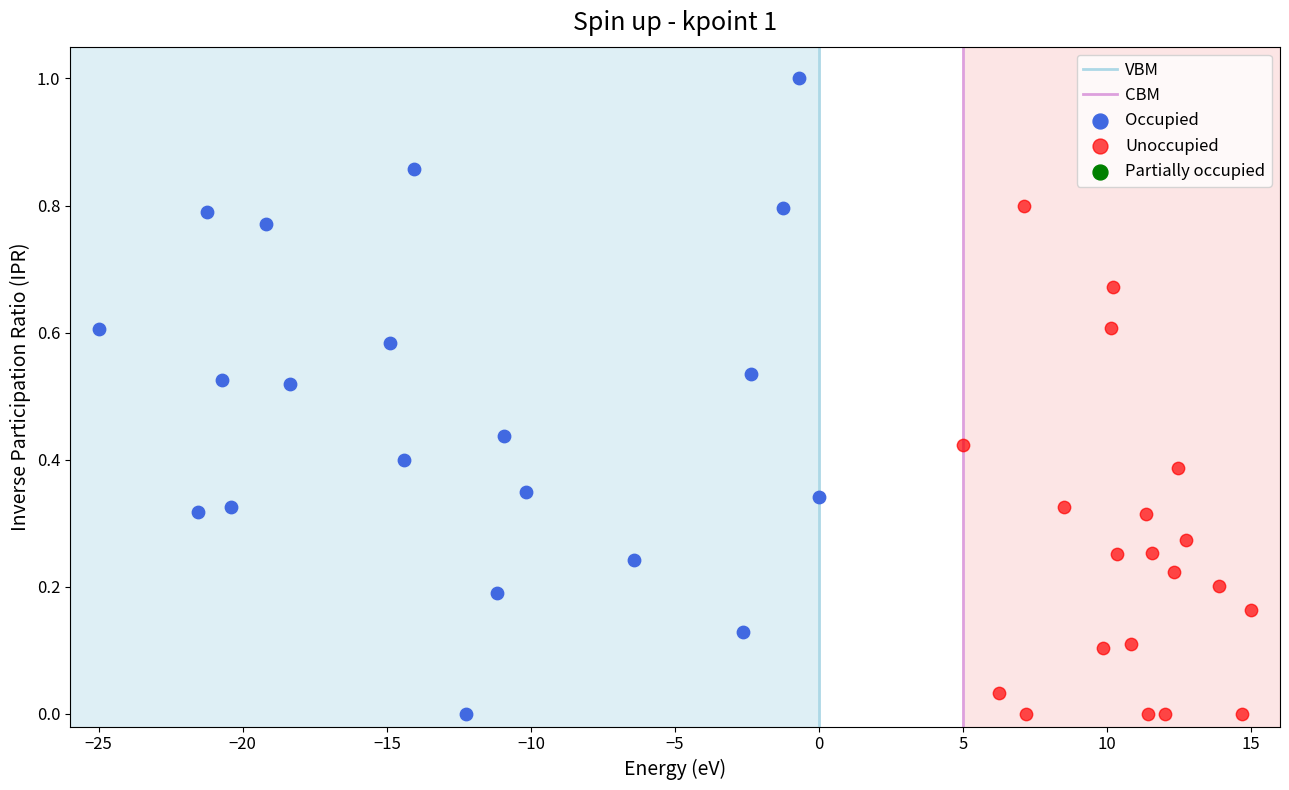

Which series contains the highest Y value?

Occupied